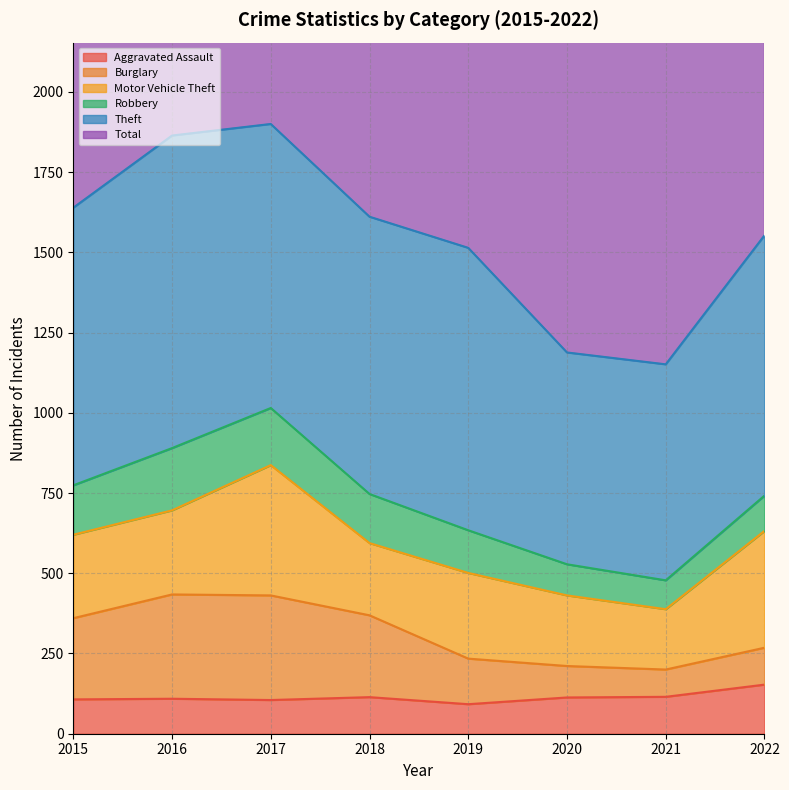

True or false: Aggravated Assault has a value of 153 at 2022.

True